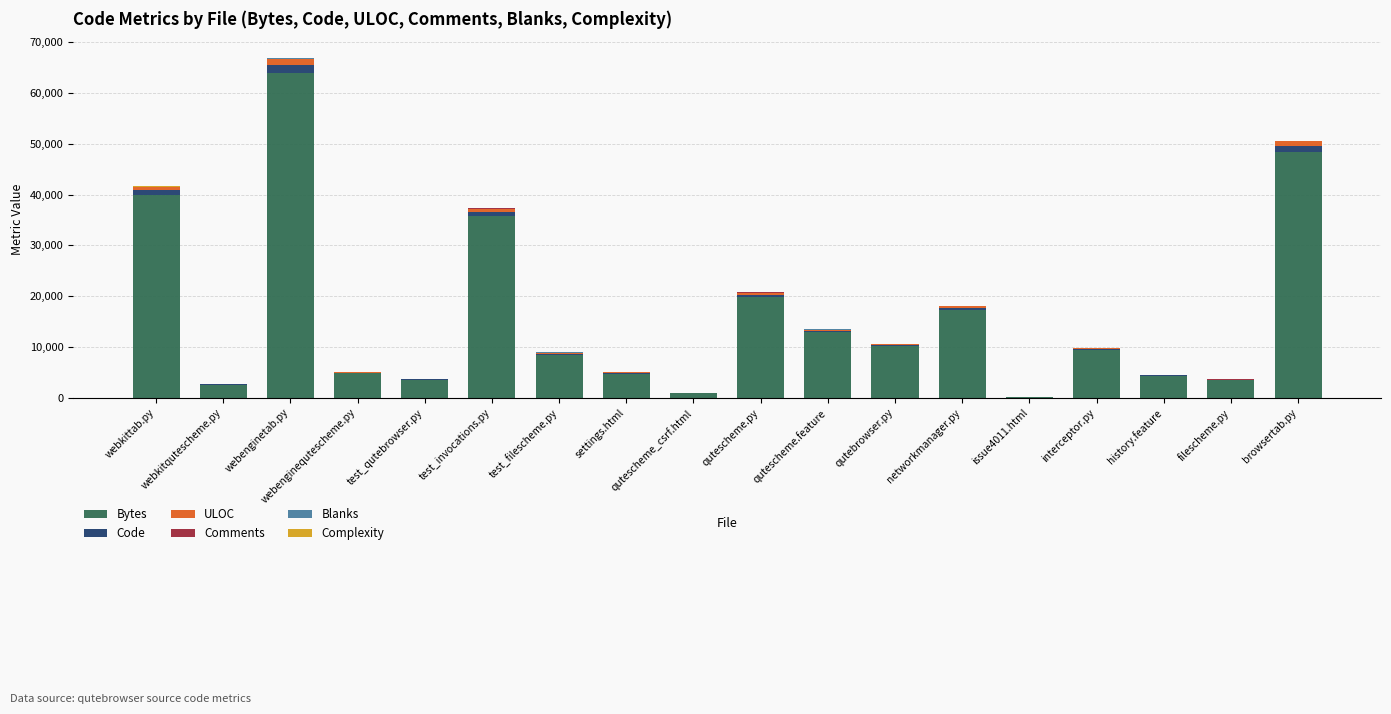

At which category is the sum across all series the highest?

webenginetab.py